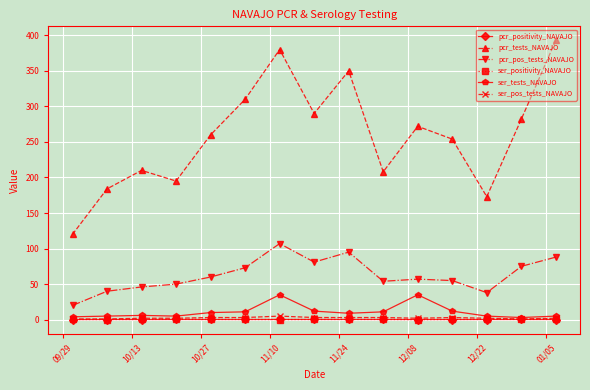

True or false: ser_positivity_NAVAJO and pcr_pos_tests_NAVAJO cross at least once.

False